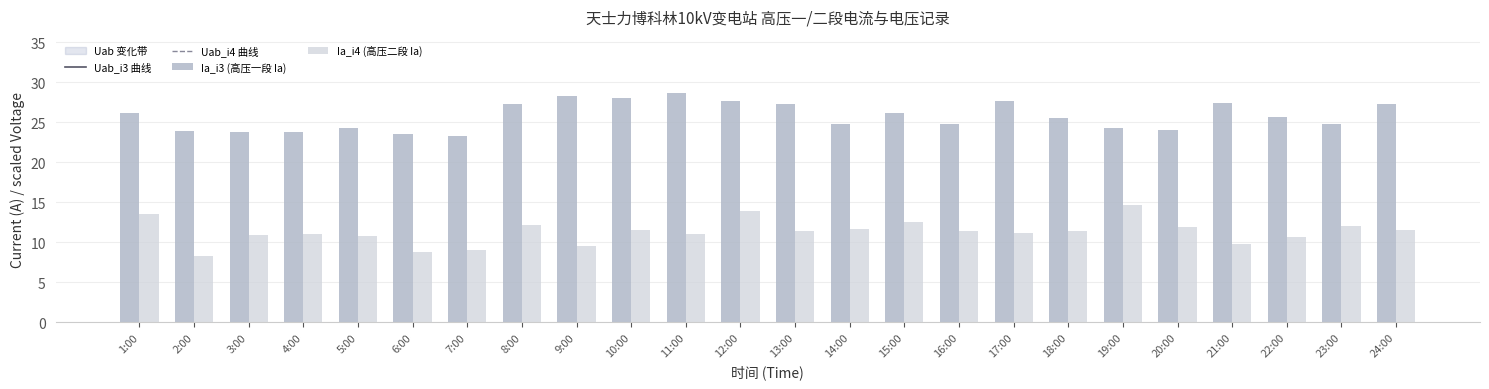

What is the label of the 5th bar from the right?

20:00